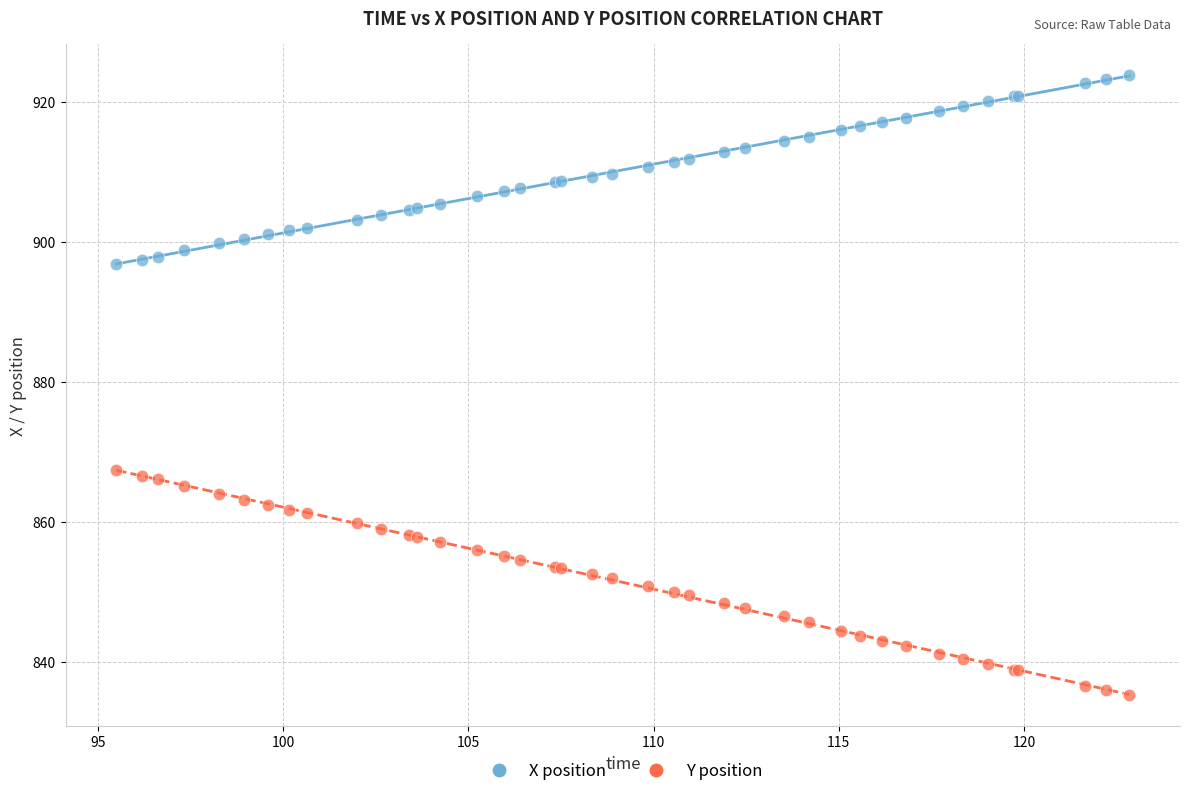

Which series reaches the maximum Y coordinate?

X position